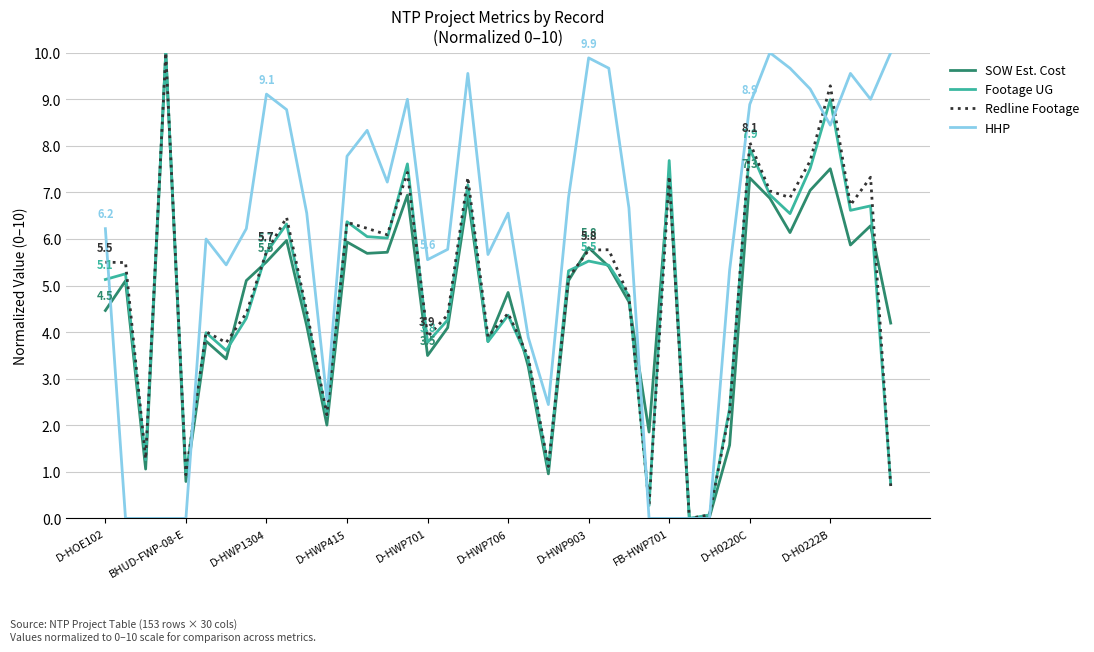

What is the maximum value for Footage UG?

10.0